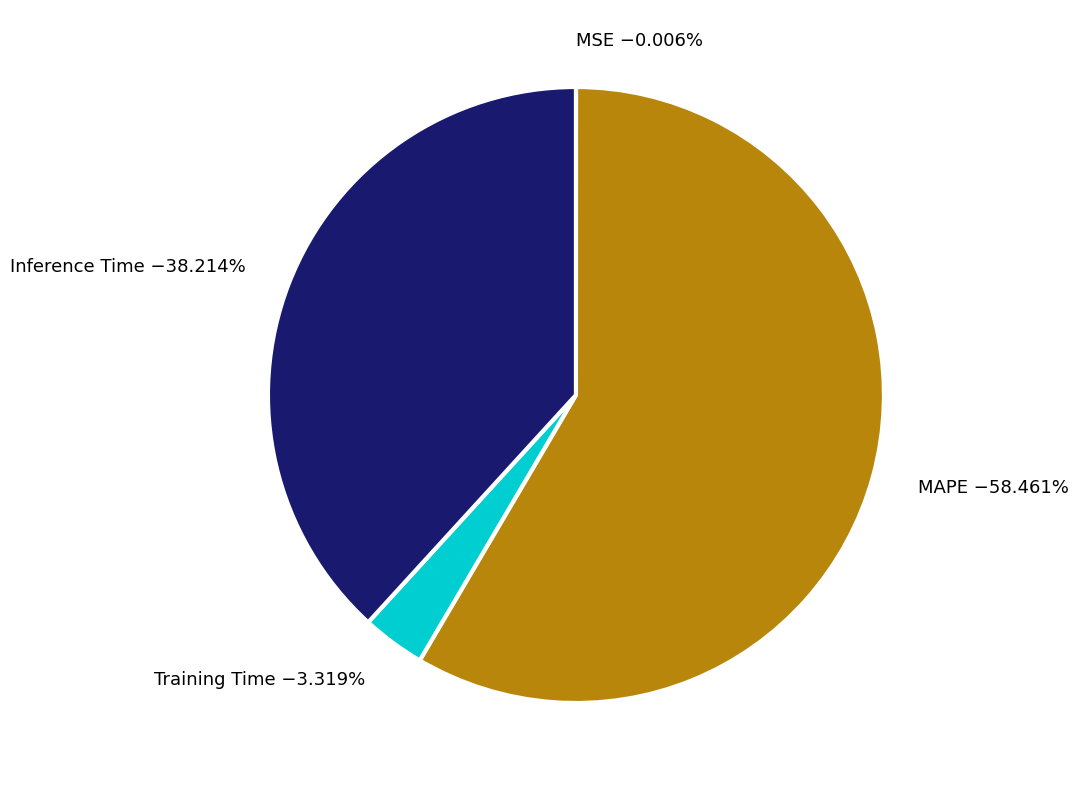

What is the total percentage of Training Time and Inference Time?

41.5%